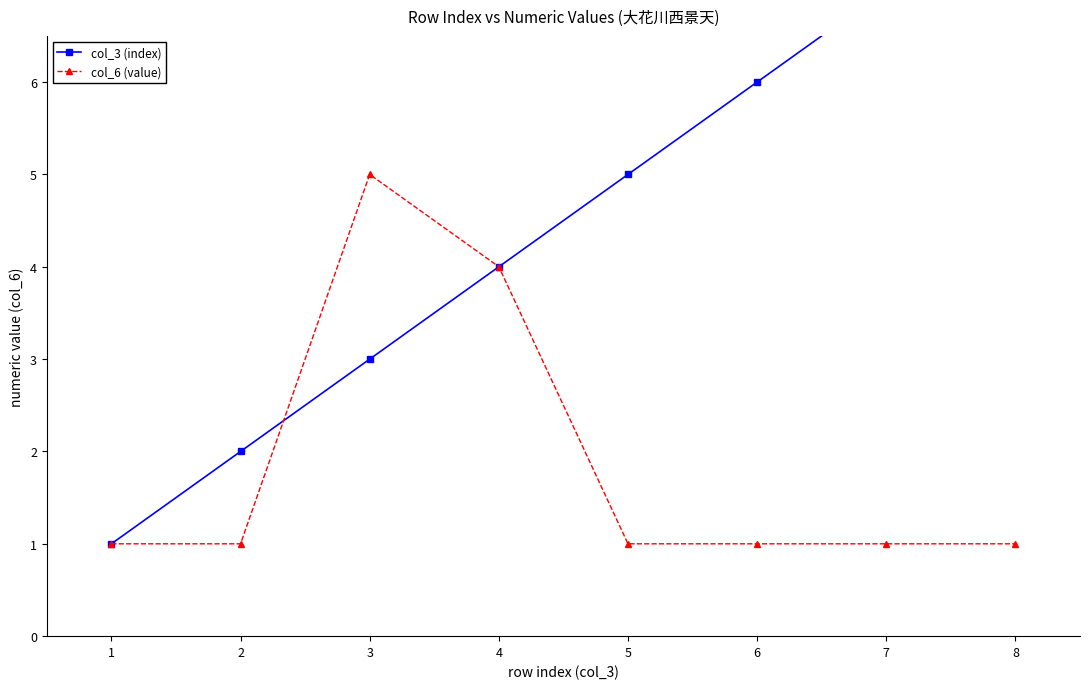

How many data points in col_6 (value) are above 1?

2